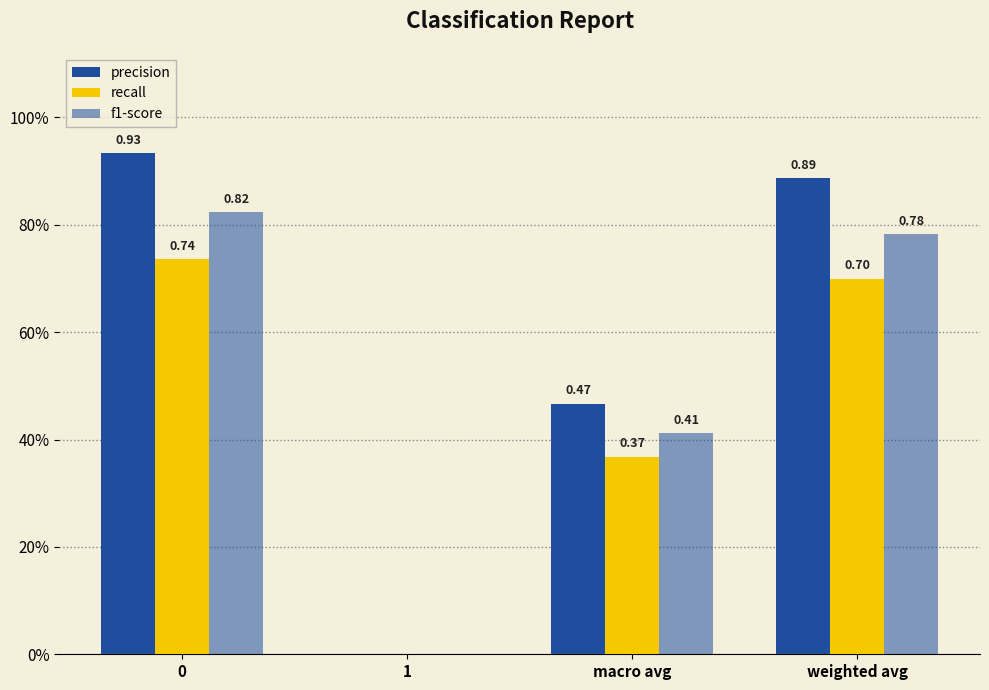

Which category has the lowest value across all series?

1